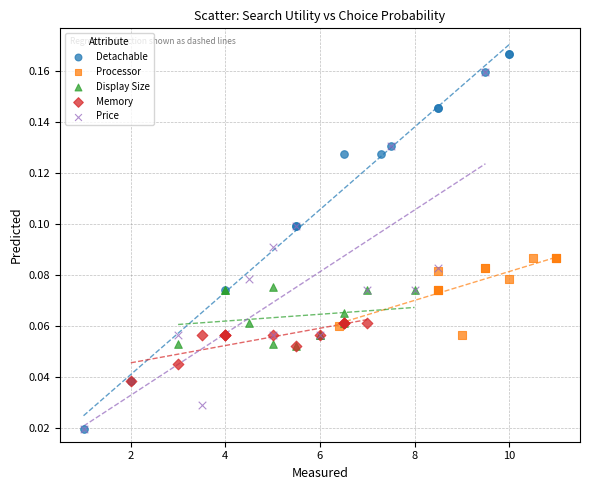

Which series reaches the maximum Y coordinate?

Detachable